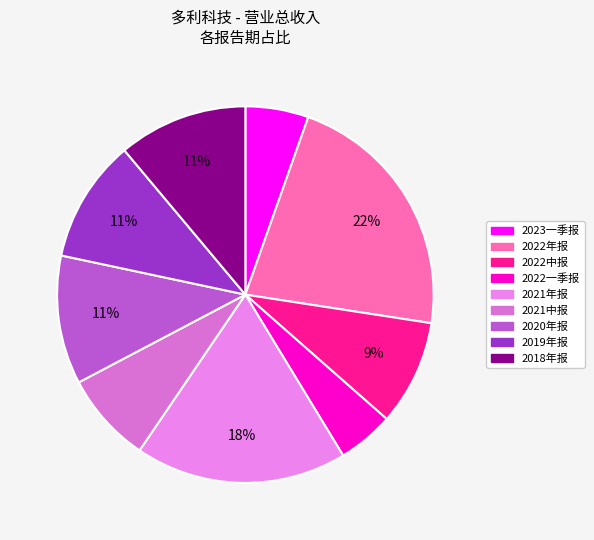

Which category has the biggest portion of the pie?

2022年报